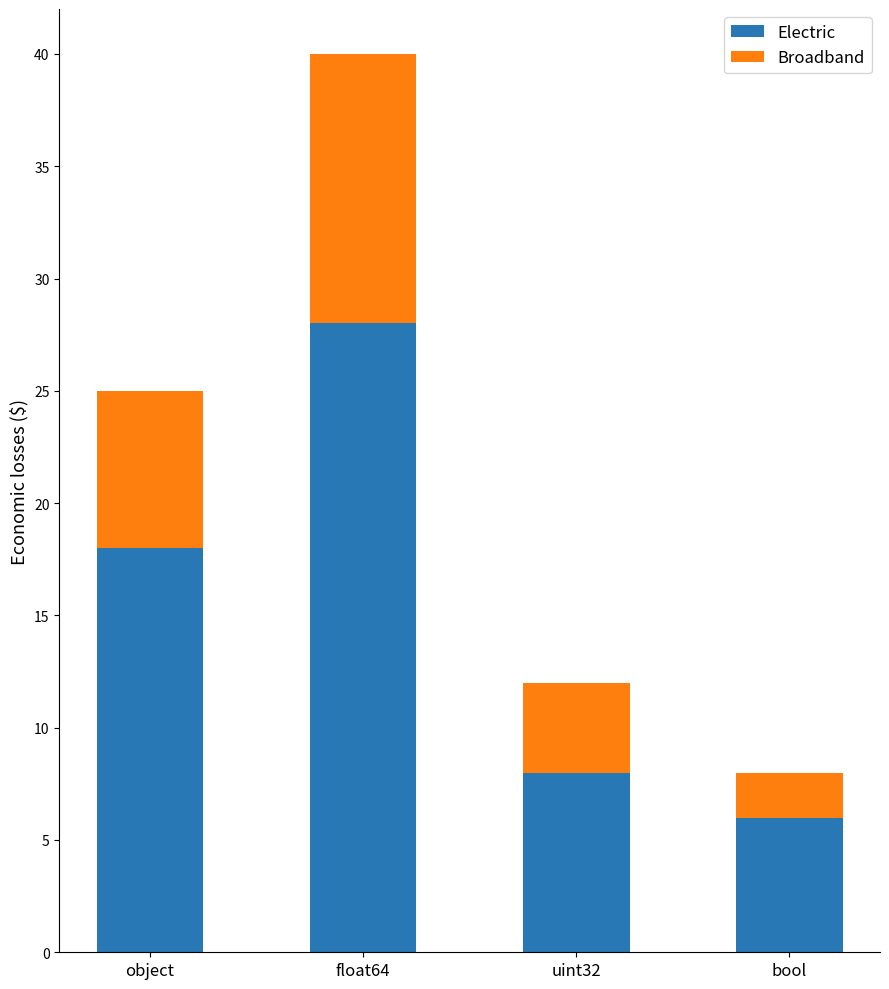

What is the value of the Electric bar at the 3rd from the left?

8